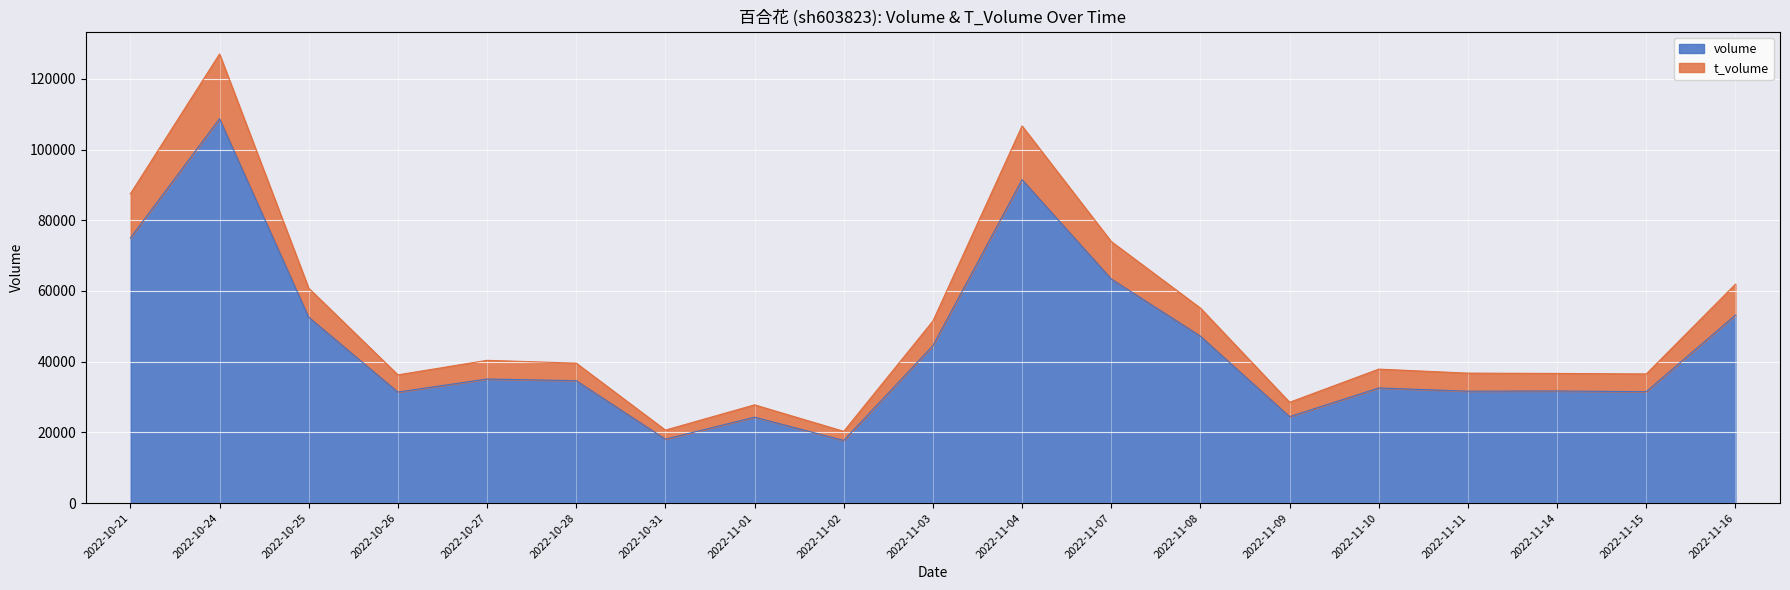

Which category has the lowest value in the volume series?

2022-11-02